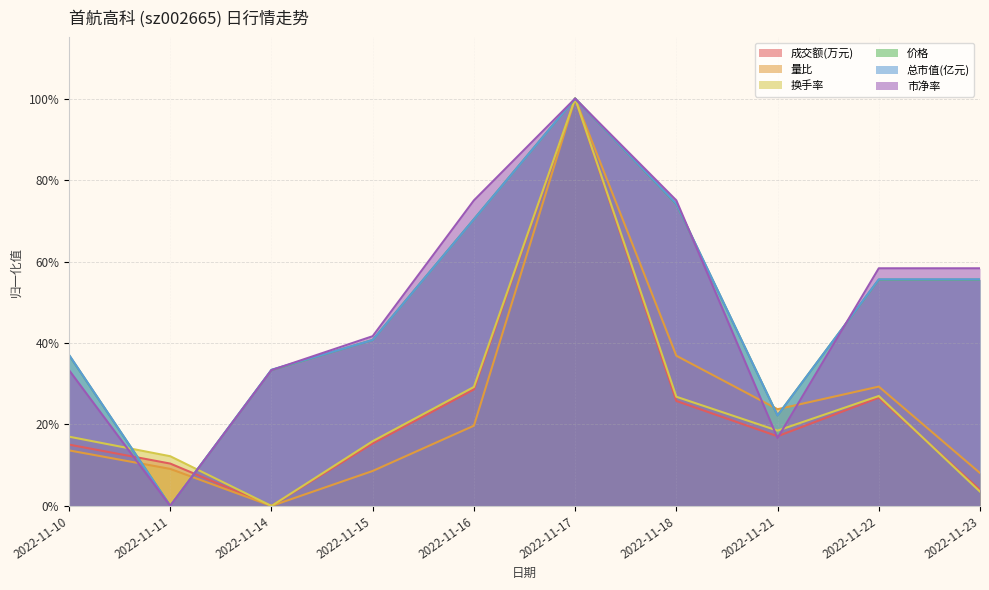

True or false: 换手率 has a value of 0.0 at 2022-11-11.

False